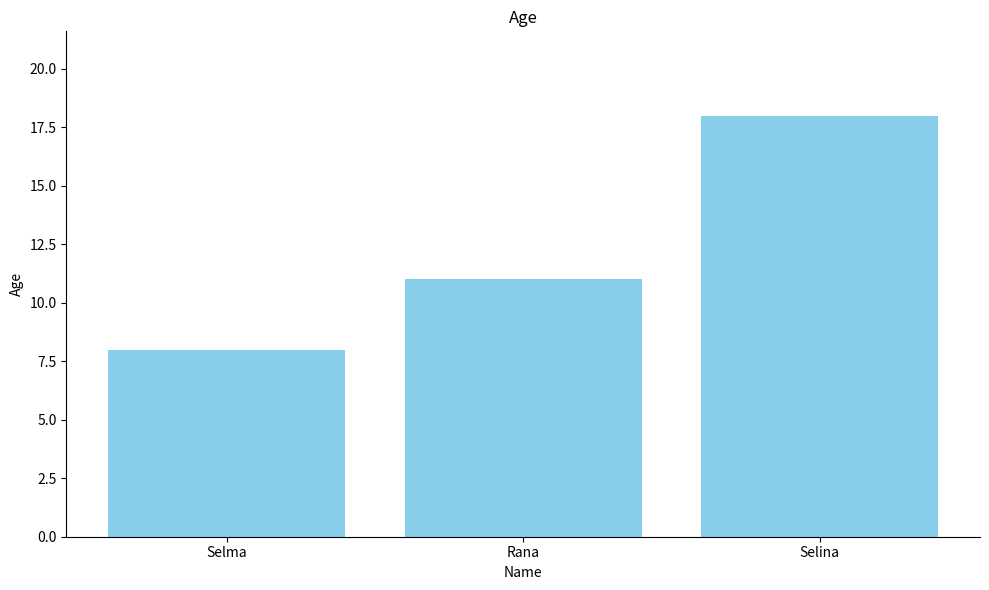

Are the bars horizontal?

No